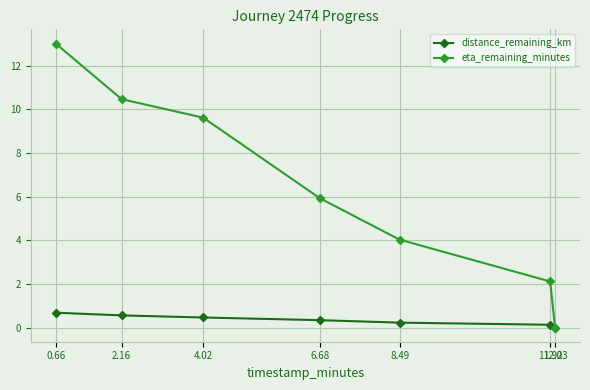

What is the label of the 5th point from the right?

4.02